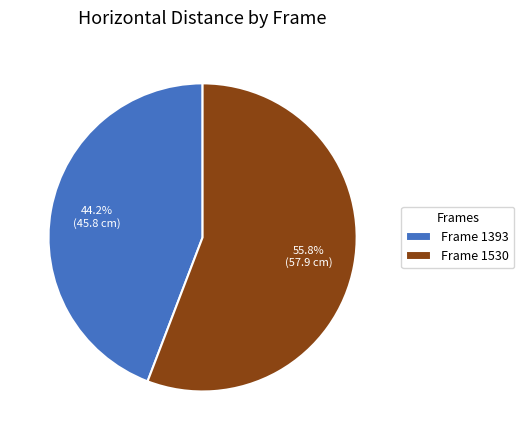

Does Frame 1530 represent more than half of the total?

Yes